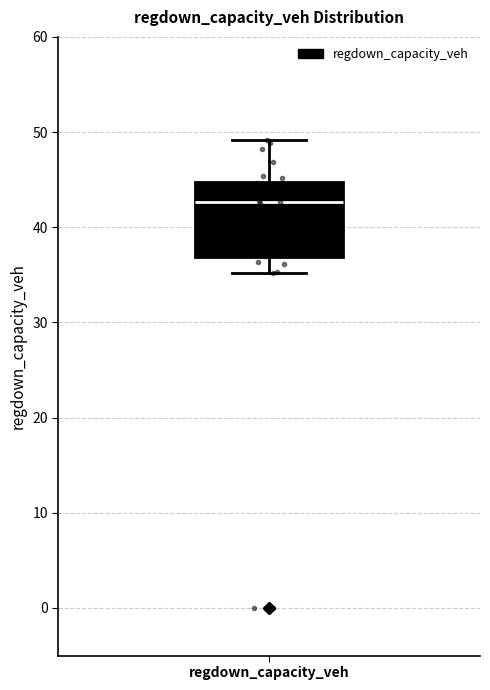

Transcribe this box plot: give where the median line is, the range the box spans, and where the two whiskers end, as read against the y-axis. The values are not printed on the chart, so give them approximately, as read against the axis.

median 43, box 37 to 45, whiskers 35 to 49